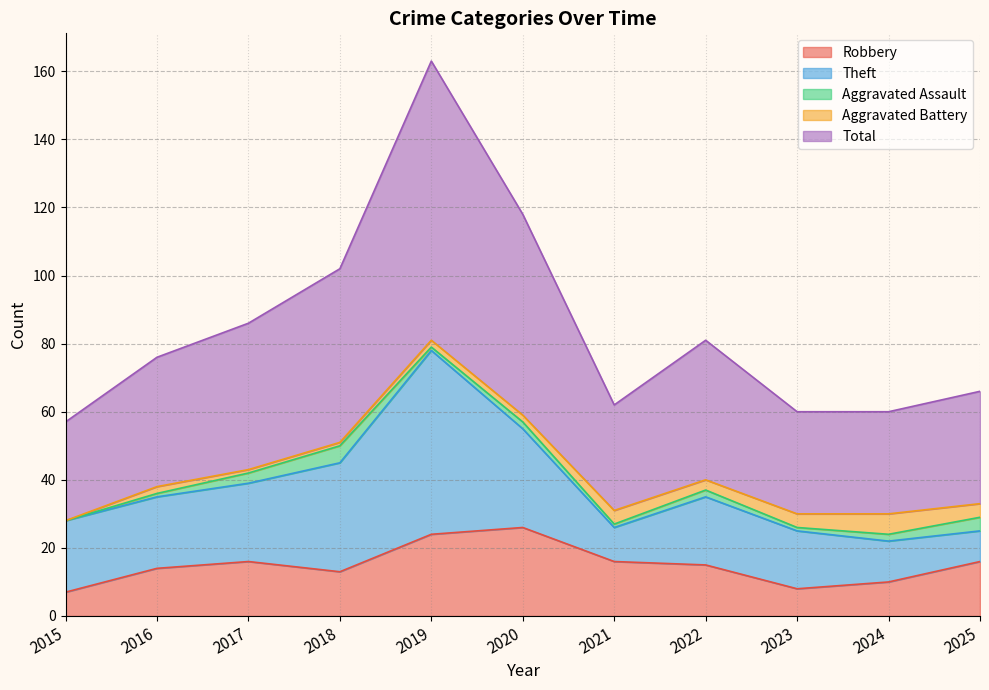

Reading left to right, list all the values displayed in this chart.

Robbery: 2015=7	2016=14	2017=16	2018=13	2019=24	2020=26	2021=16	2022=15	2023=8	2024=10	2025=16
Theft: 2015=21	2016=21	2017=23	2018=32	2019=54	2020=29	2021=10	2022=20	2023=17	2024=12	2025=9
Aggravated Assault: 2015=0	2016=1	2017=3	2018=5	2019=1	2020=2	2021=1	2022=2	2023=1	2024=2	2025=4
Aggravated Battery: 2015=0	2016=2	2017=1	2018=1	2019=2	2020=2	2021=4	2022=3	2023=4	2024=6	2025=4
Total: 2015=29	2016=38	2017=43	2018=51	2019=82	2020=59	2021=31	2022=41	2023=30	2024=30	2025=33